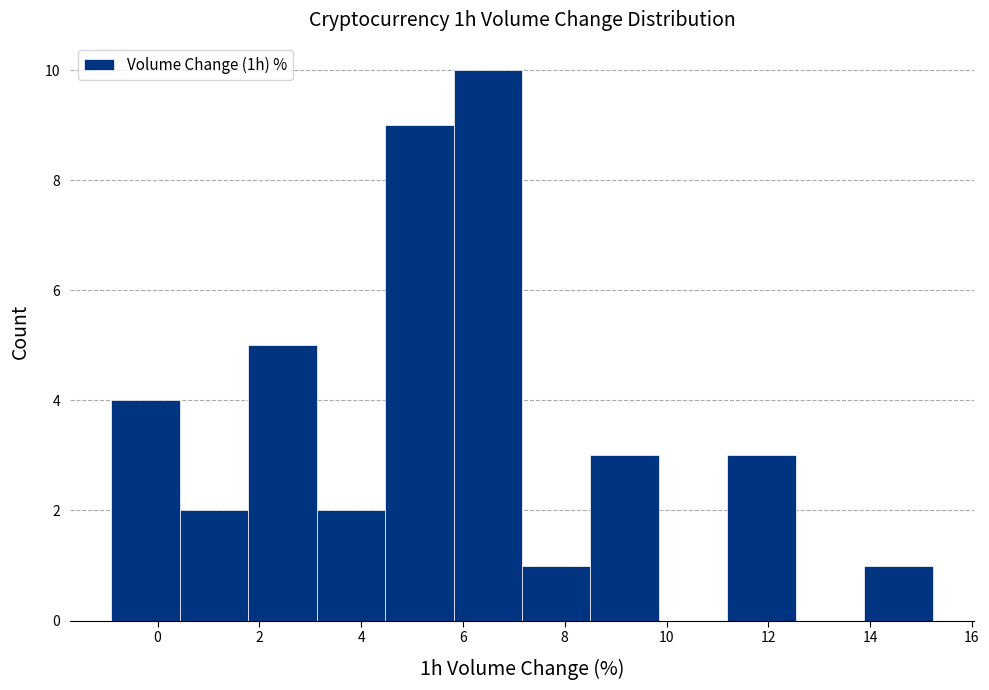

Reading left to right, transcribe this chart: for each bar, give the range it covers on the x-axis and its height. Neither the bar edges nor the heights are printed on the chart, so give them approximately, as read against the axes.

-1.0 to 0.4: 4
0.4 to 1.8: 2
1.8 to 3.2: 5
3.2 to 4.4: 2
4.4 to 5.8: 9
5.8 to 7.2: 10
7.2 to 8.6: 1
8.6 to 9.8: 3
9.8 to 11.2: 0
11.2 to 12.6: 3
12.6 to 13.8: 0
13.8 to 15.2: 1